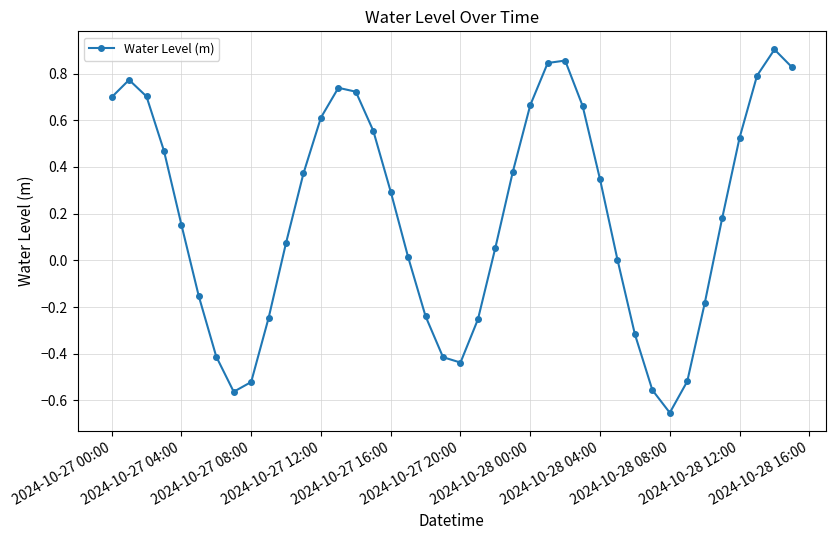

How many points are lower than both their immediate neighbors (excluding endpoints)?

3